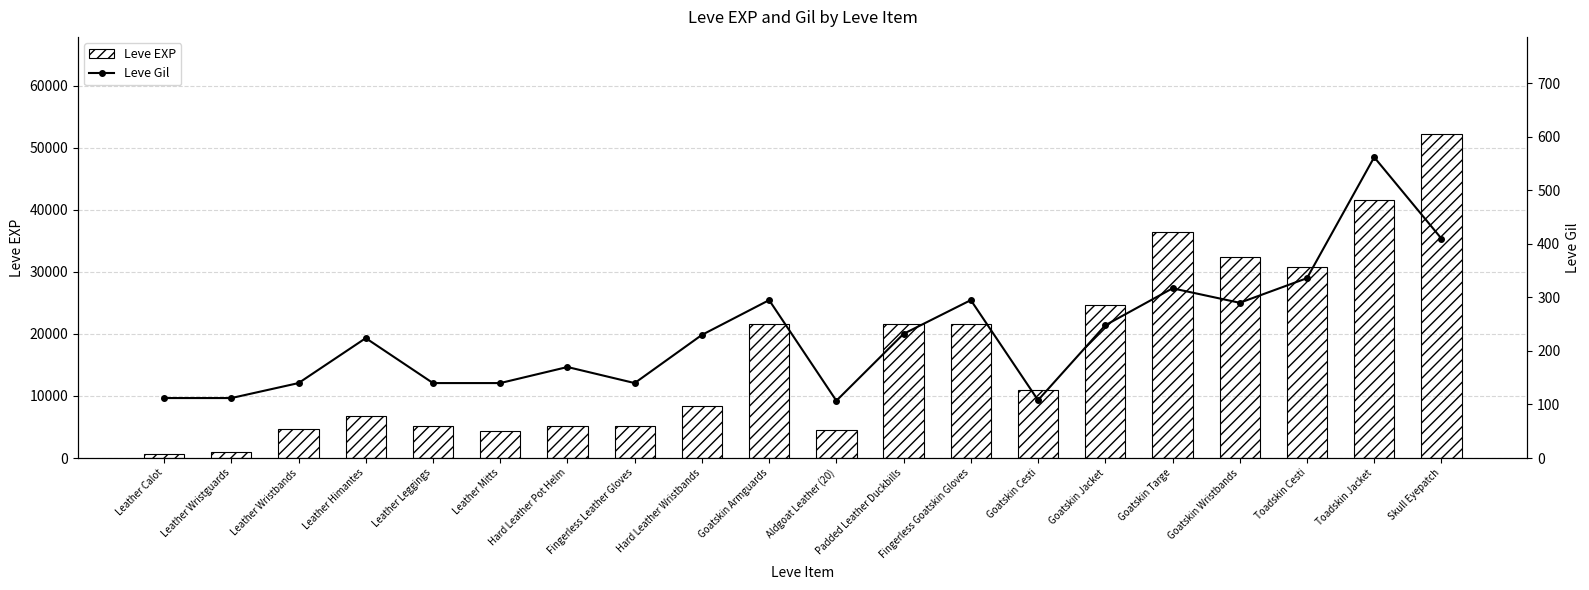

What is the spread (max minus min) of values at Leather Leggings?

5080